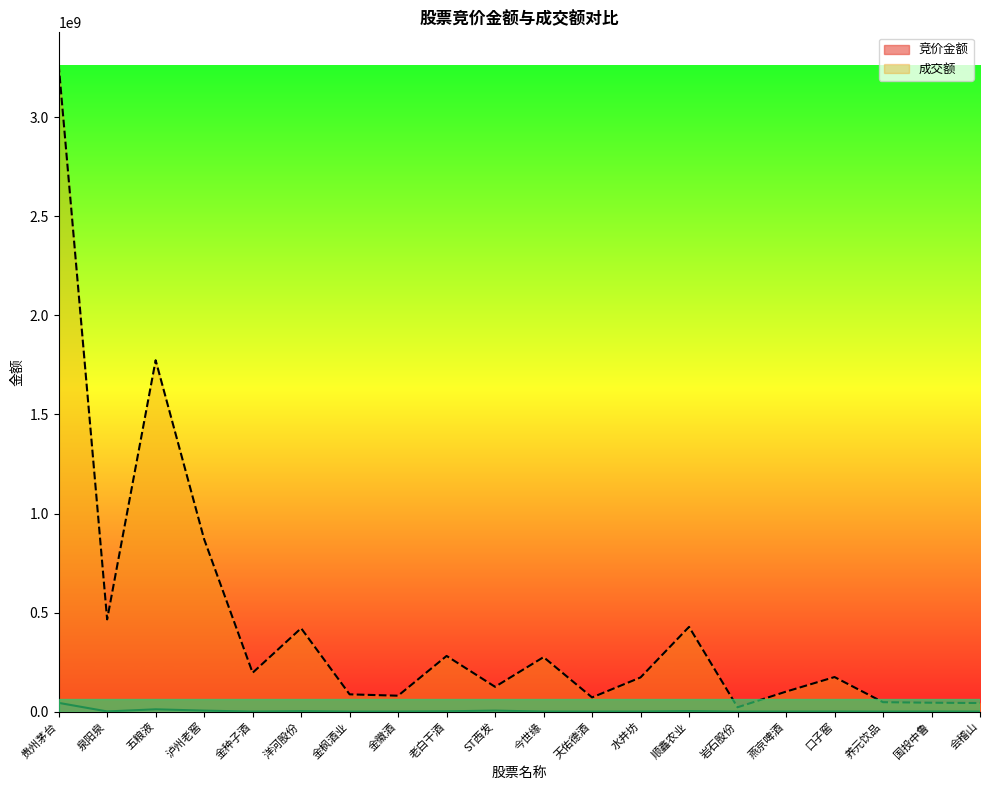

Is it true that 竞价金额 equals 7680366 at 五粮液?

False